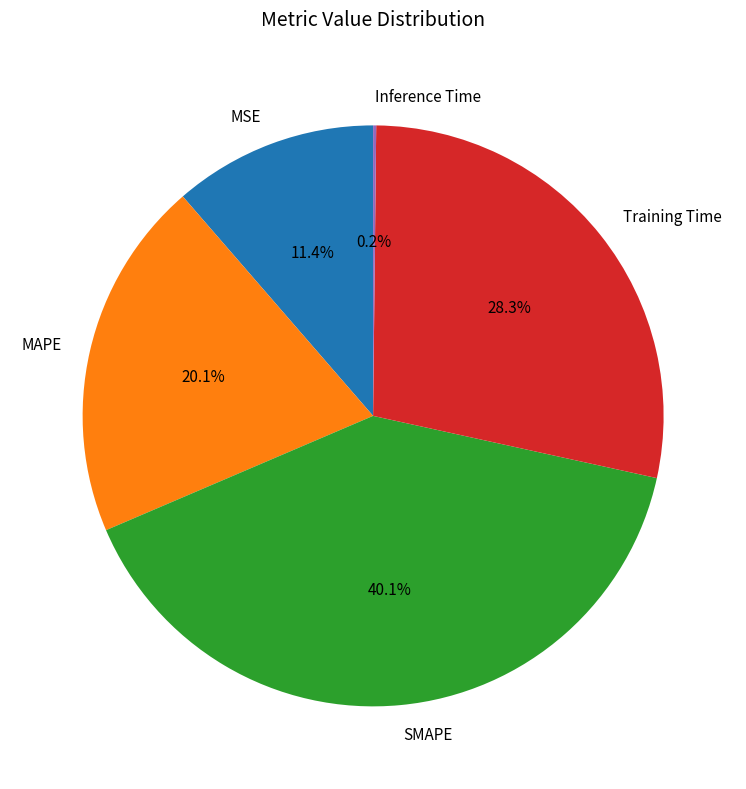

Is there any slice that represents more than half of the pie?

No